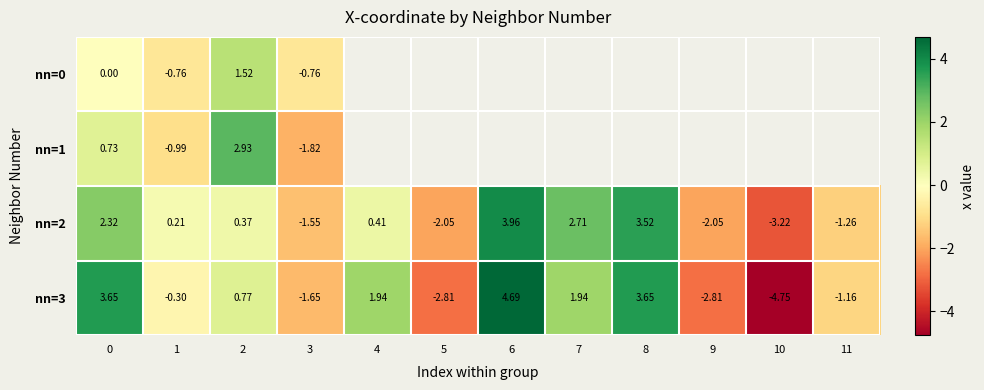

What is the sum of all nn=2 values?

3.4